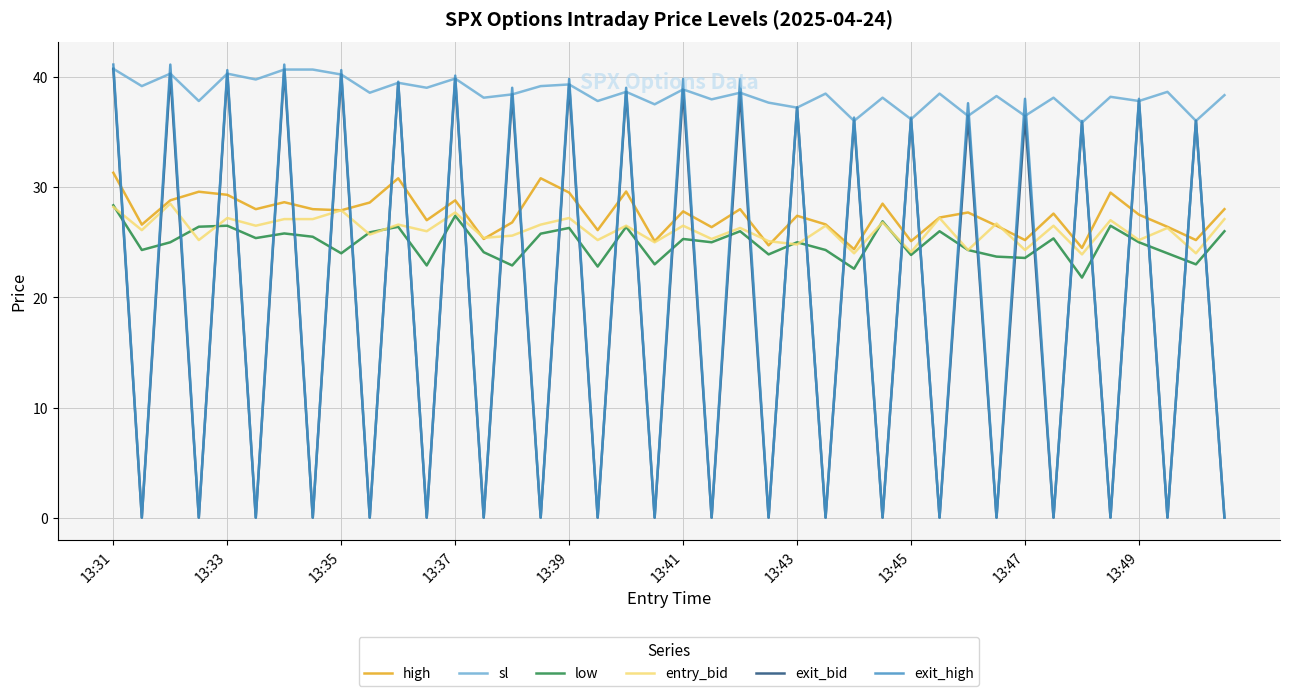

What is the greatest value displayed?

41.1